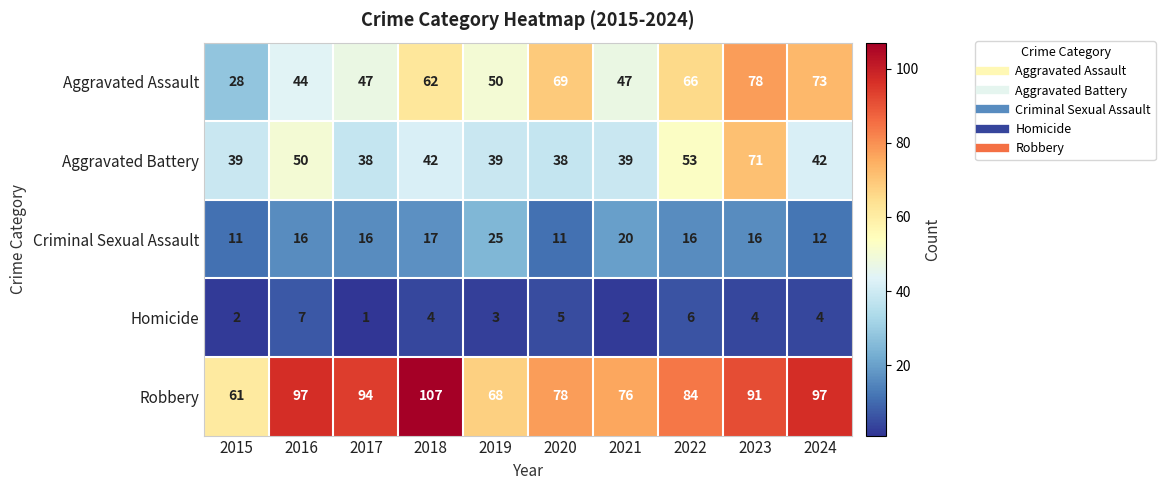

Which series has the largest range (max minus min)?

Aggravated Assault